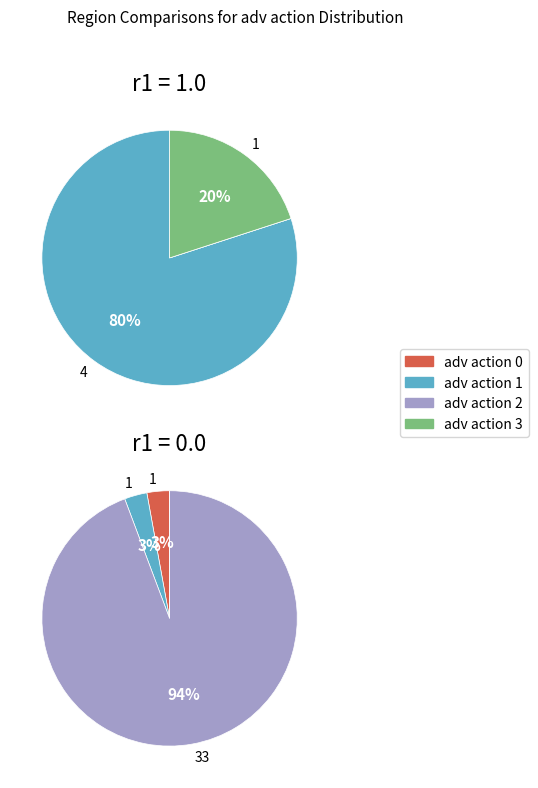

Which slice is the largest?

action_2